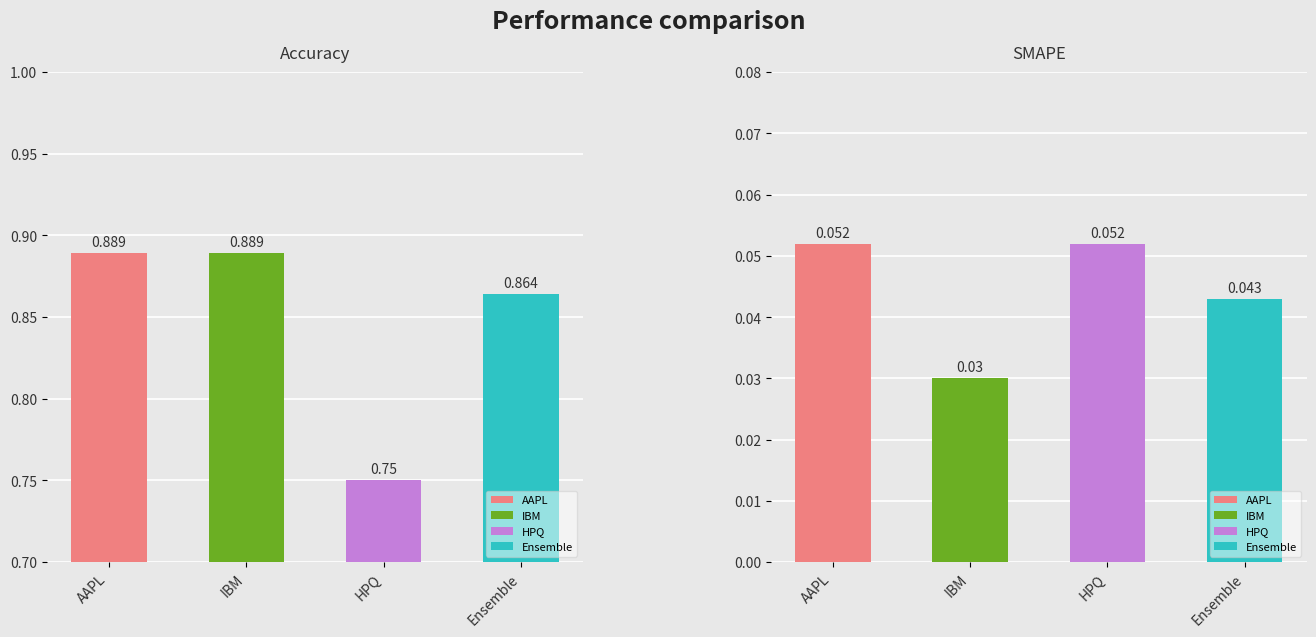

What is the label of the 4th bar from the right?

AAPL